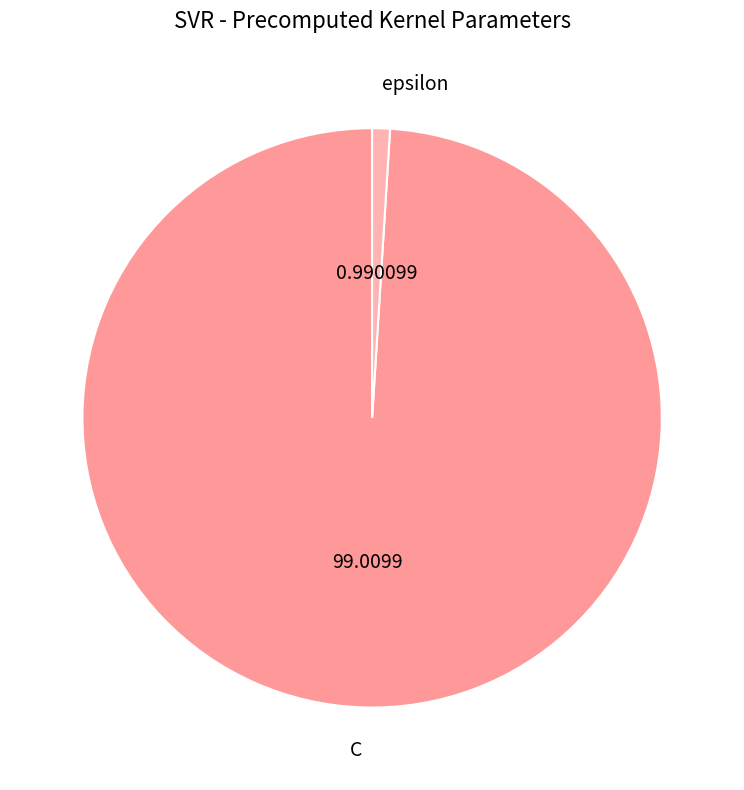

Which category has the biggest portion of the pie?

C